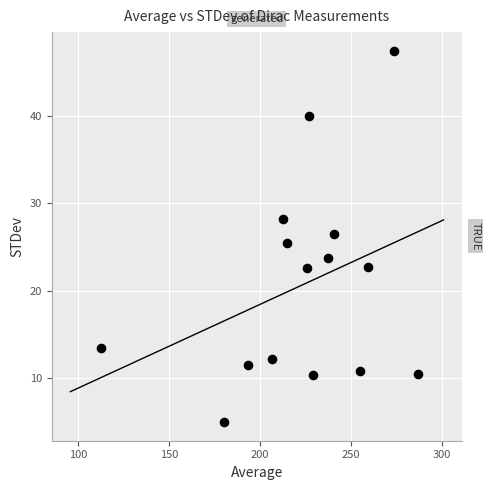

What is the range of X values (max minus min)?

174.0